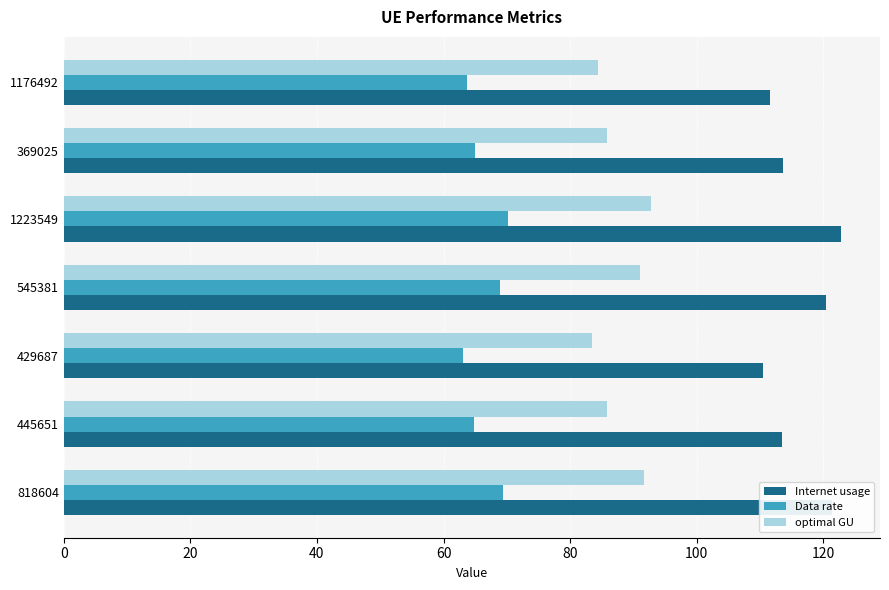

Rank the series at 369025 from lowest to highest value.

Data rate, optimal GU, Internet usage